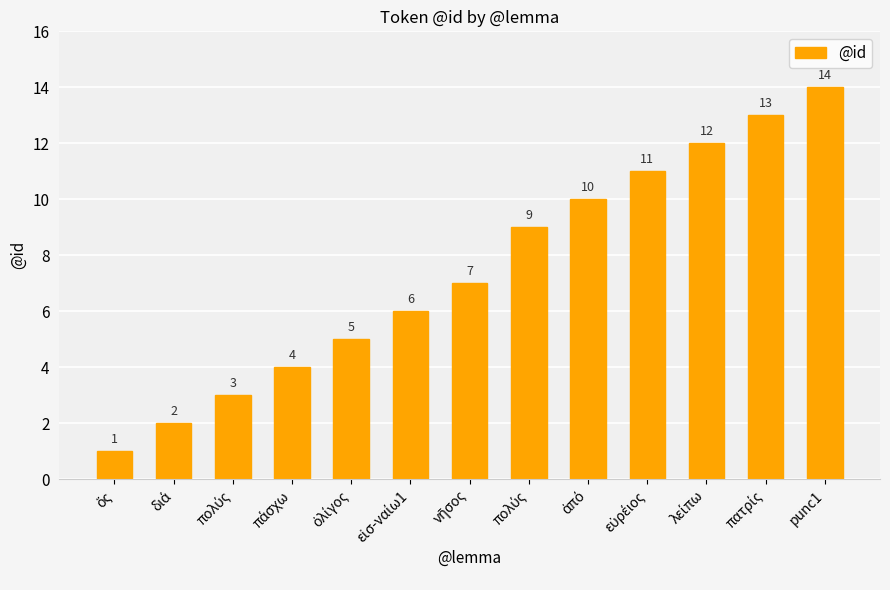

What is the approximate value at πολύς, to the nearest 5?

5